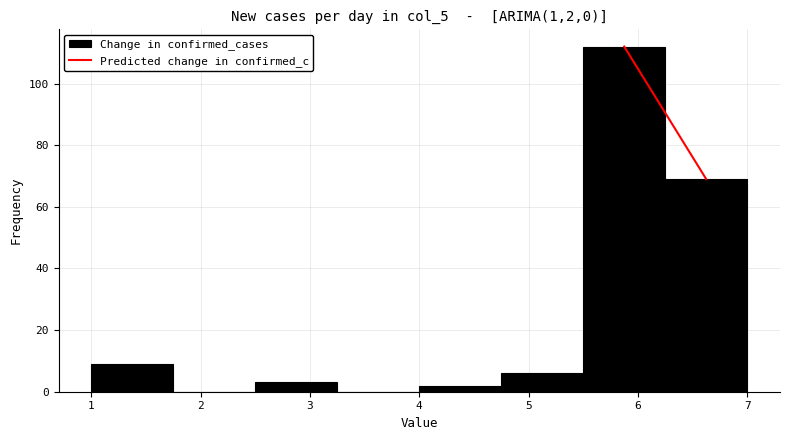

What is the height of the bar covering 2.50 to 3.25 on the x-axis? Neither the bar edges nor the heights are printed on the chart, so give them approximately, as read against the axes.

4